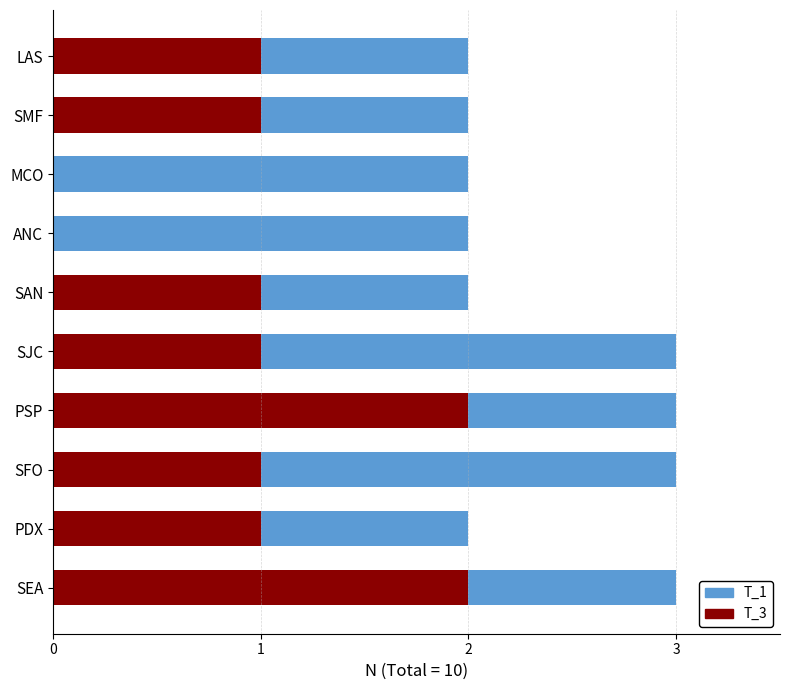

How many categories are shown in the chart?

10